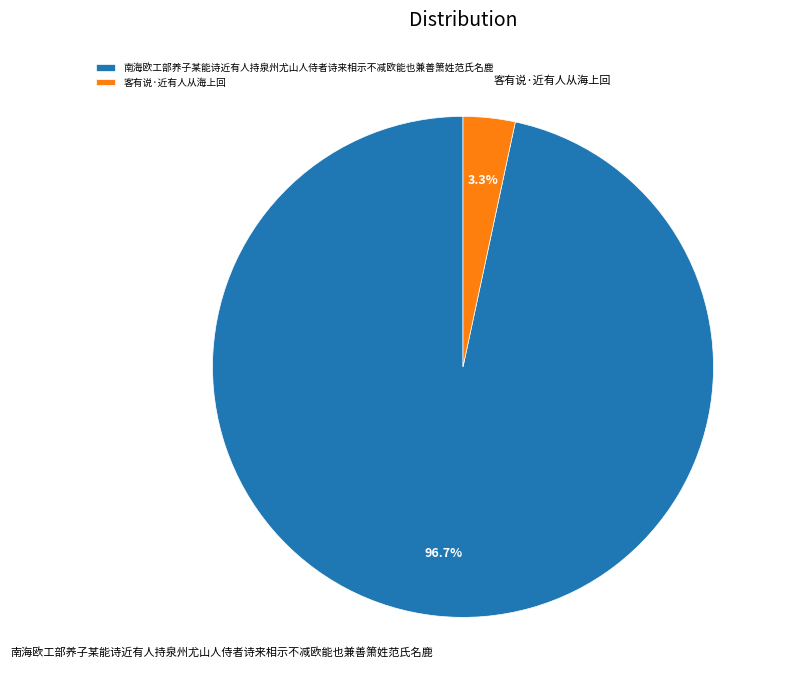

Which slice represents more than half of the pie?

南海欧工部养子某能诗近有人持泉州尤山人侍者诗来相示不减欧能也兼善箫姓范氏名鹿